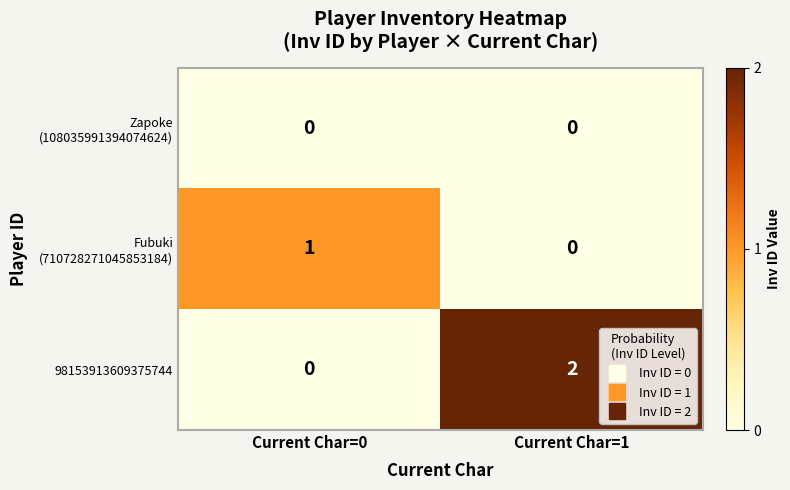

How many data points does each series have?

2